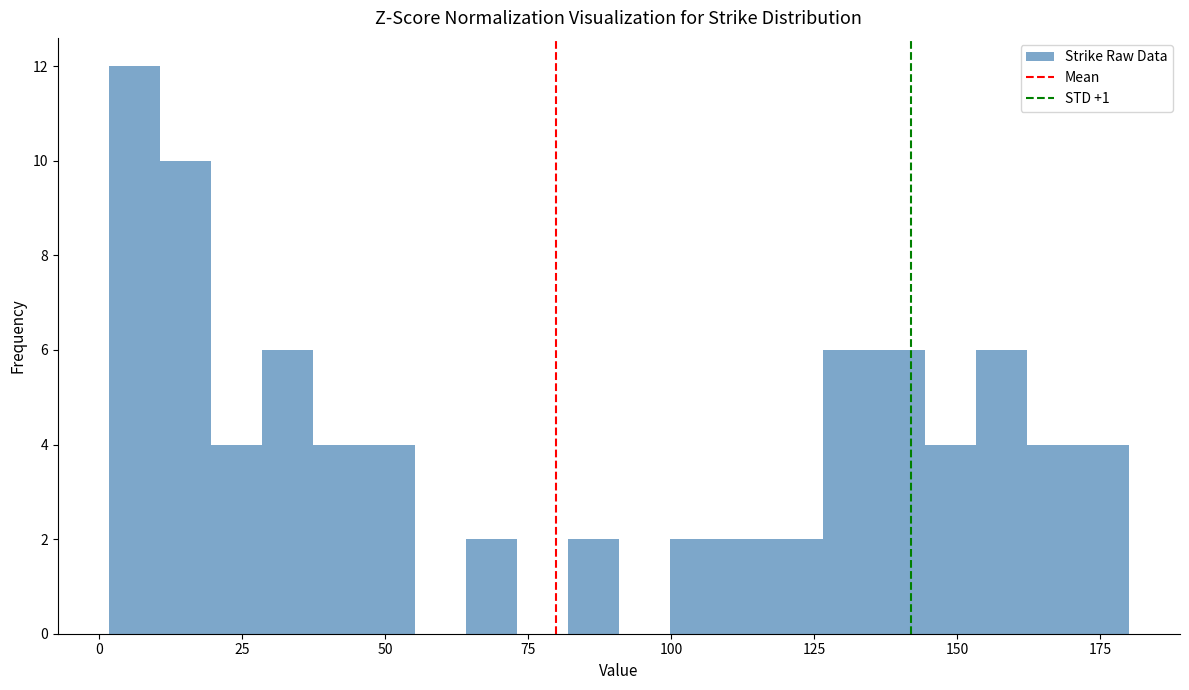

Read against the x-axis, roughly where is the centre of the tallest bar?

5